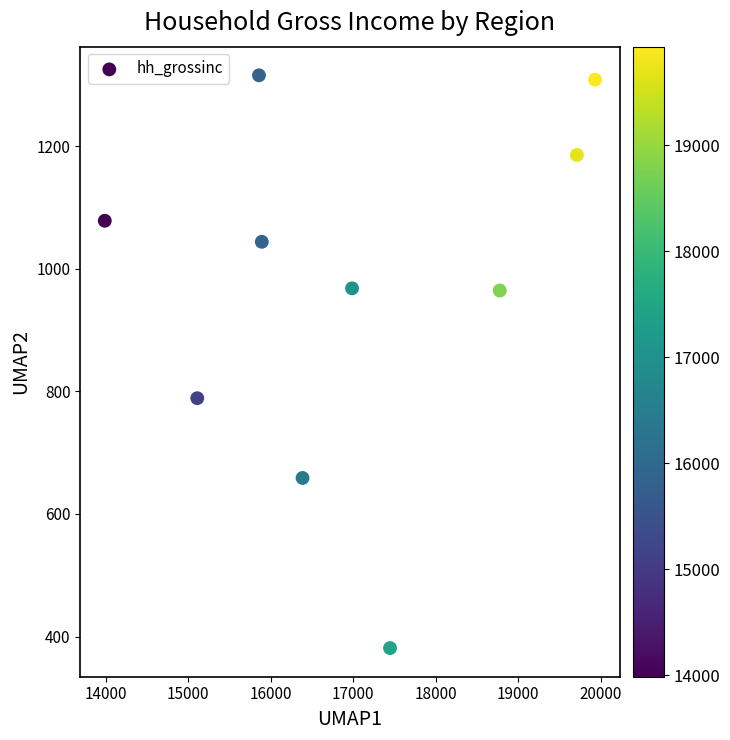

What is the average Y value?

969.2